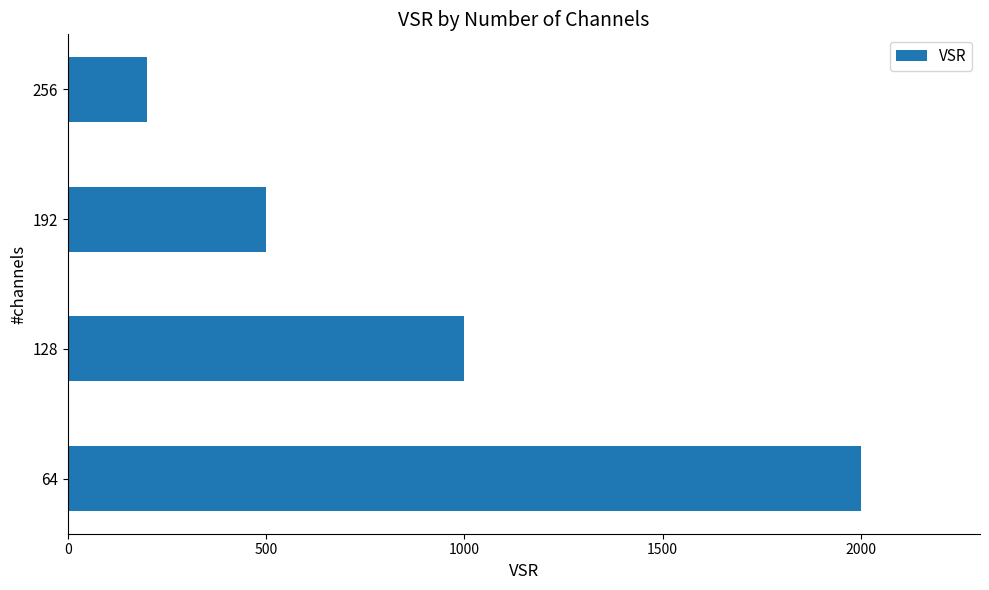

Are the bars horizontal?

Yes